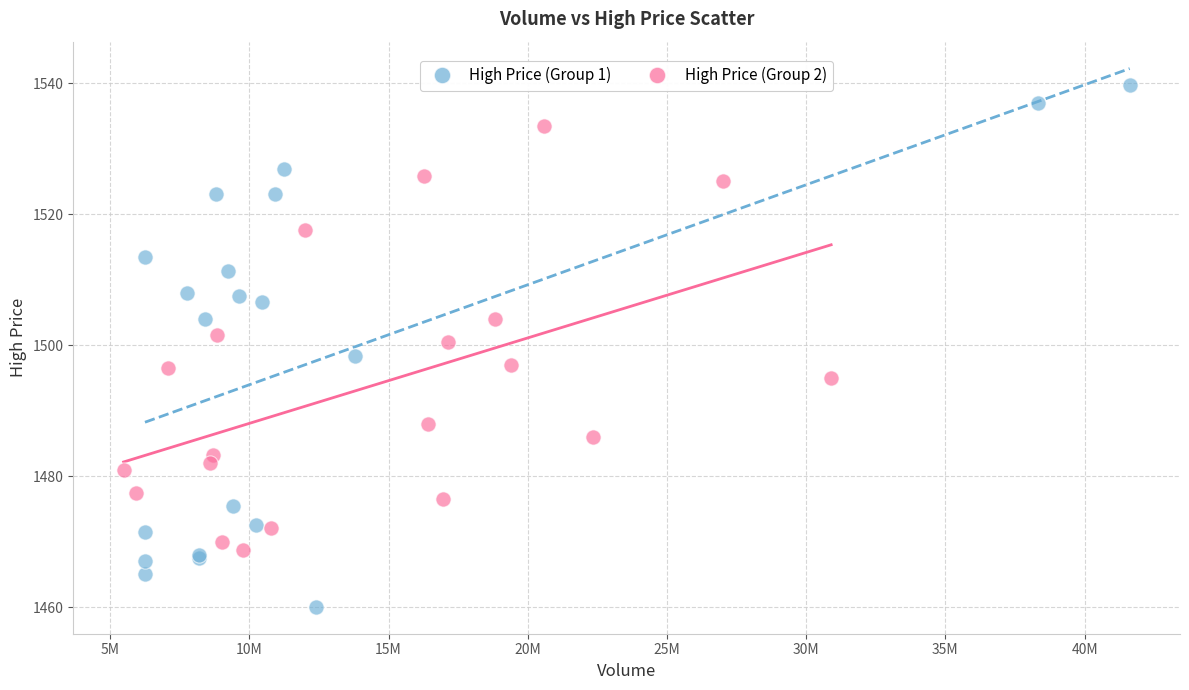

Which series reaches the minimum Y coordinate?

High Price (Group 1)